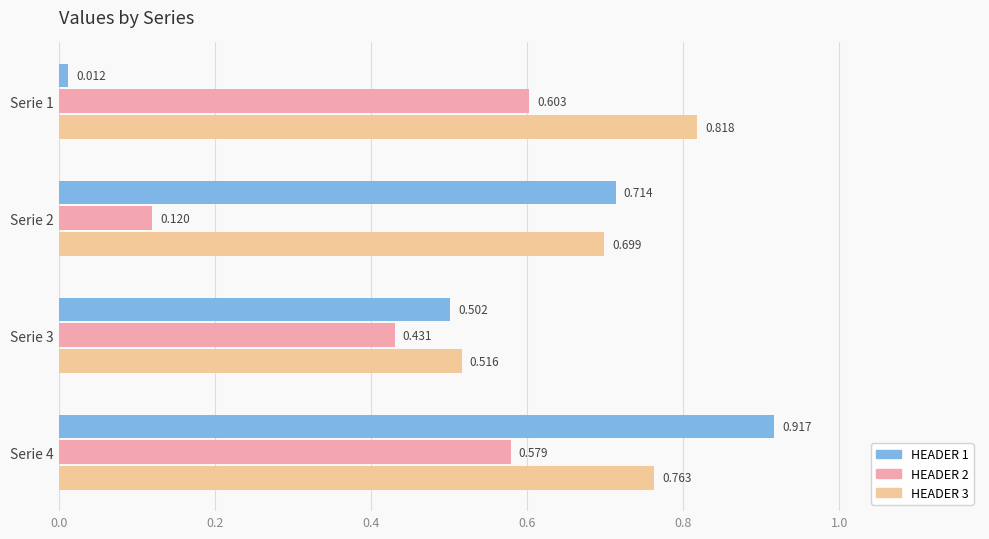

How many series are shown in this chart?

3